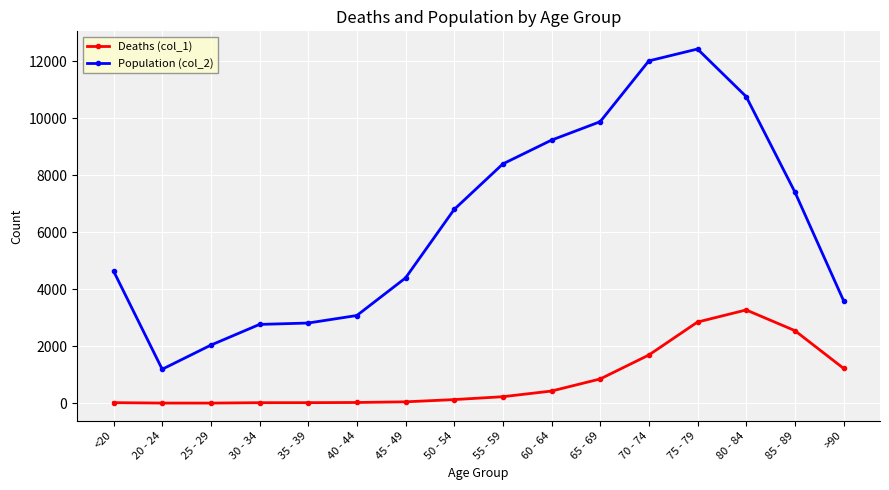

How many values in the Population (col_2) series are below 6803?

8